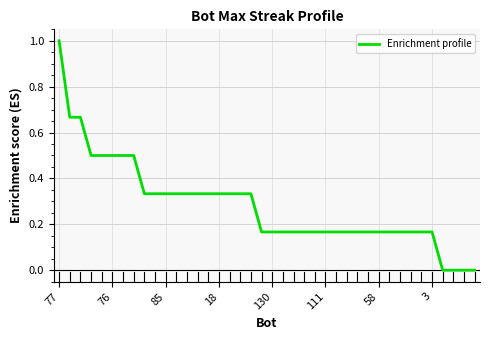

What is the maximum value shown in the chart?

1.0